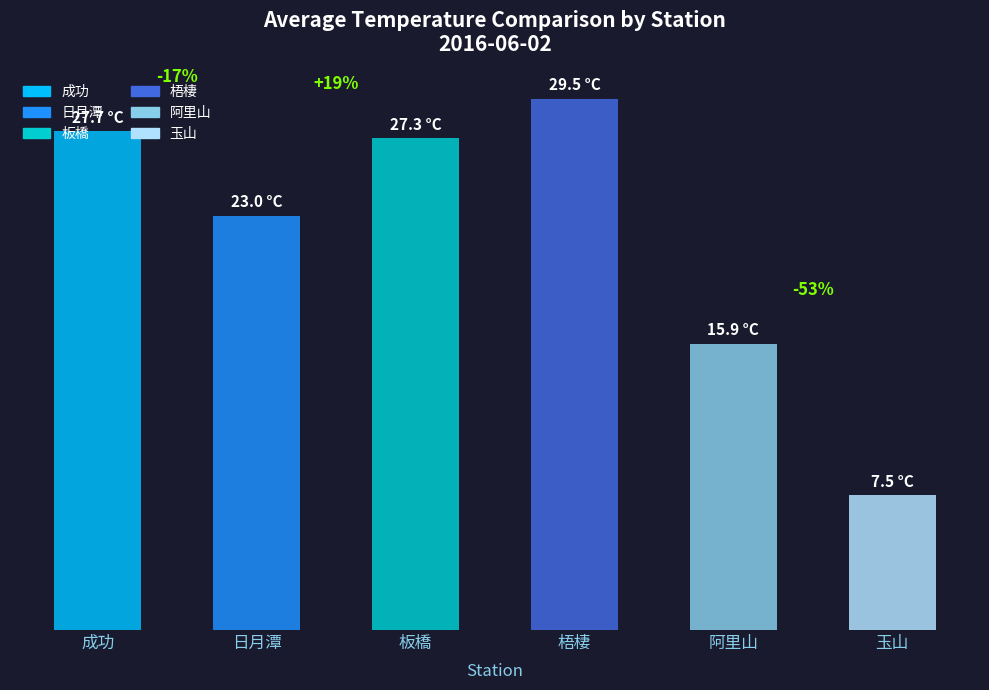

Rank the categories by value from lowest to highest.

玉山, 阿里山, 日月潭, 板橋, 成功, 梧棲